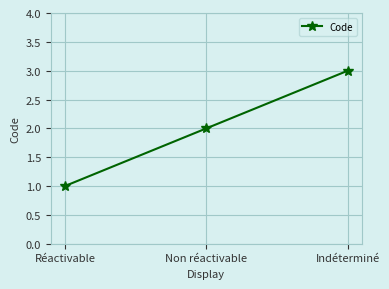

What is the change in value from Réactivable to Indéterminé?

+2